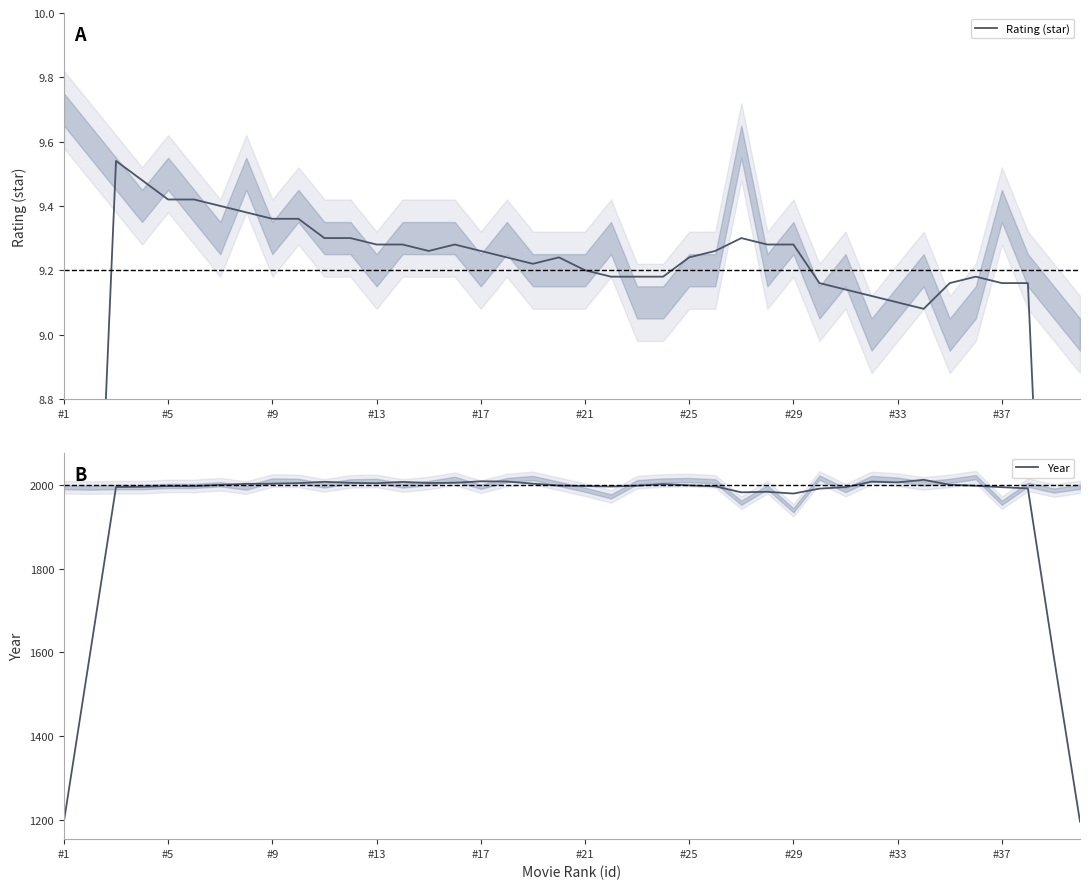

True or false: Rating (star) and Year cross at least once.

False